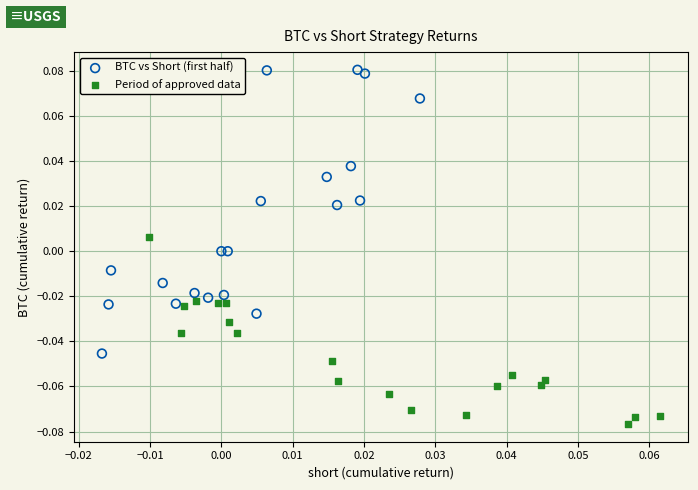

Which series contains the lowest Y value?

Period of approved data